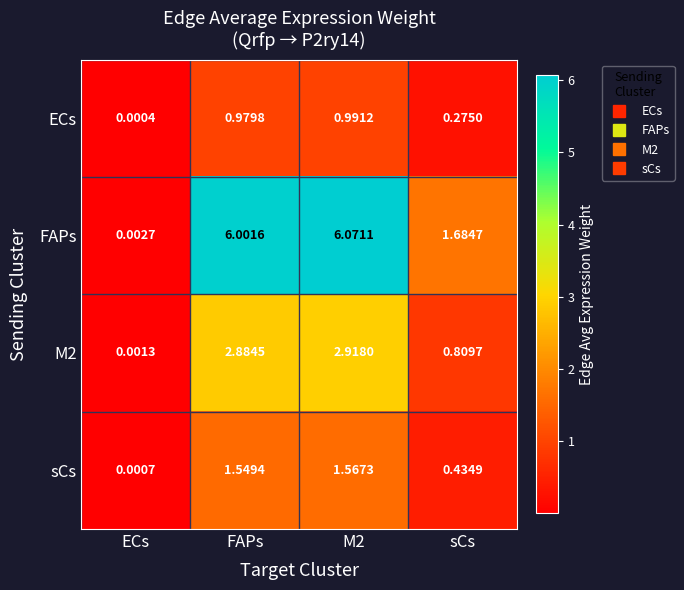

Which series has the largest range (max minus min)?

FAPs